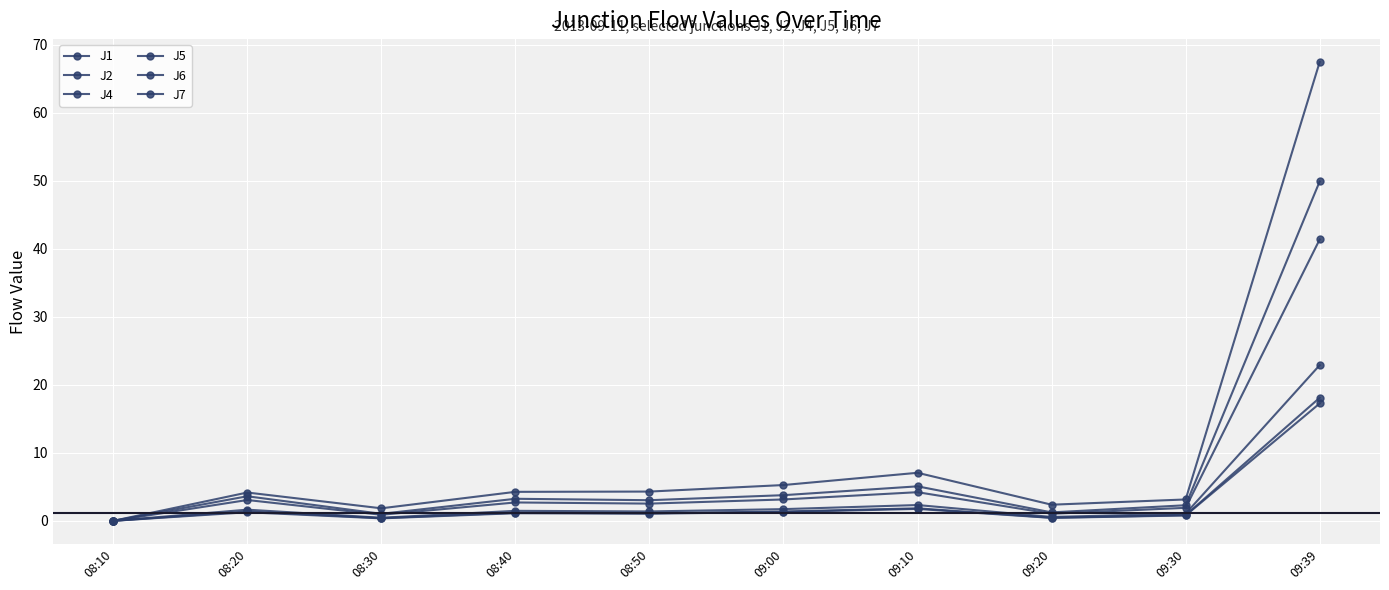

Count the number of data series in this chart.

6